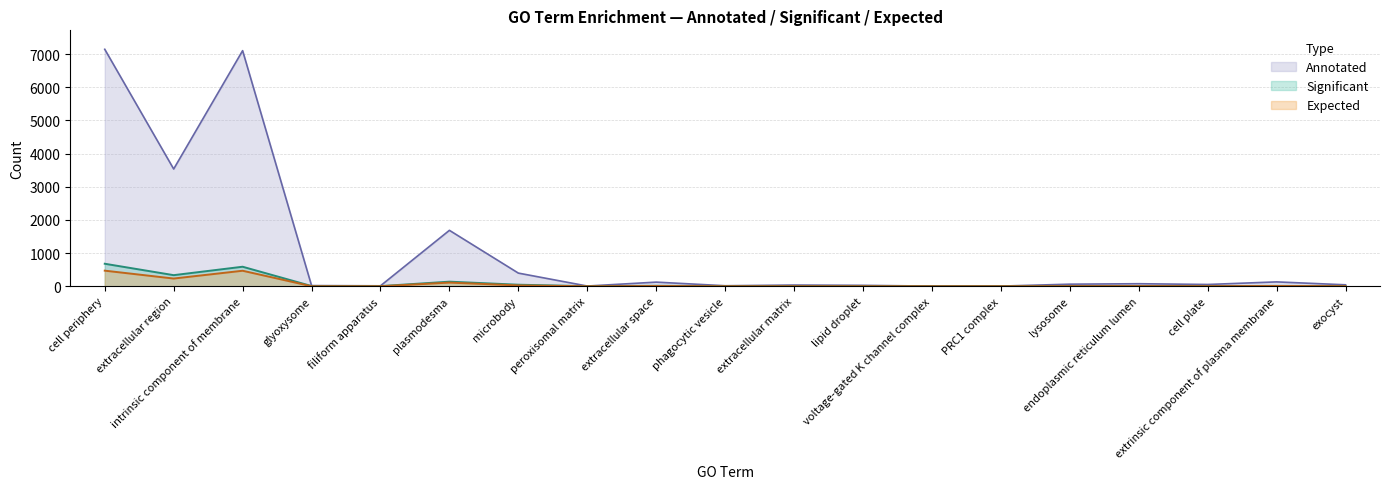

True or false: annotated and significant intersect in this chart.

False